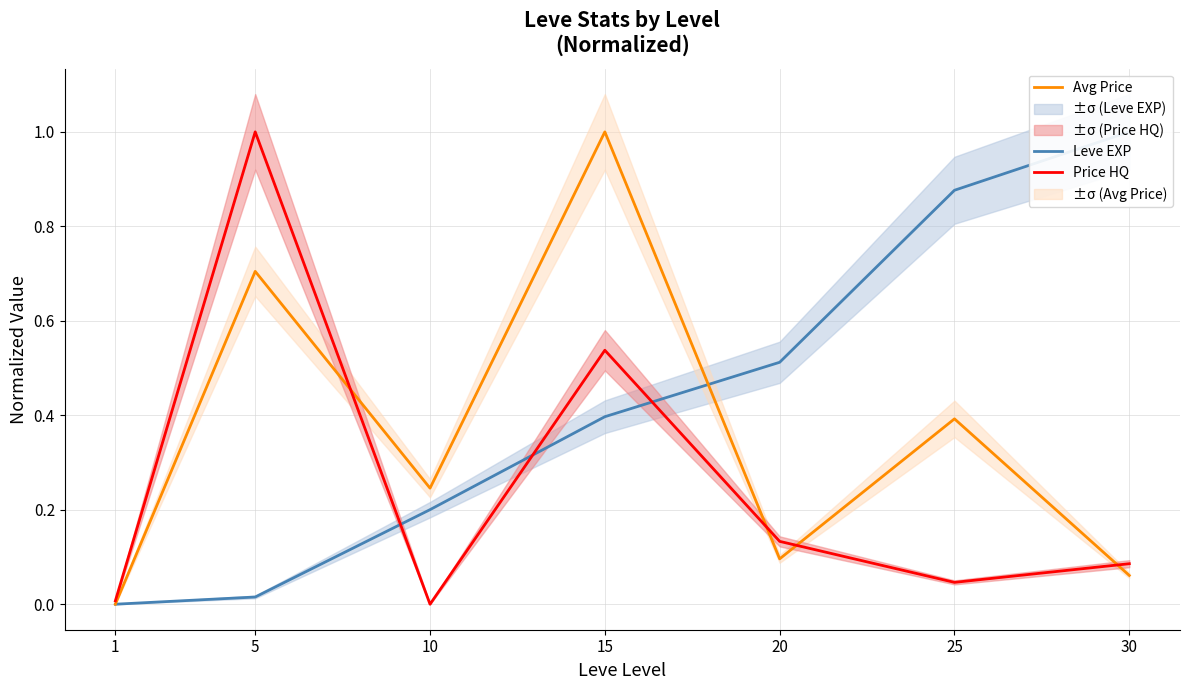

What are all the series names shown in the legend?

Leve EXP, Avg Price, Price HQ